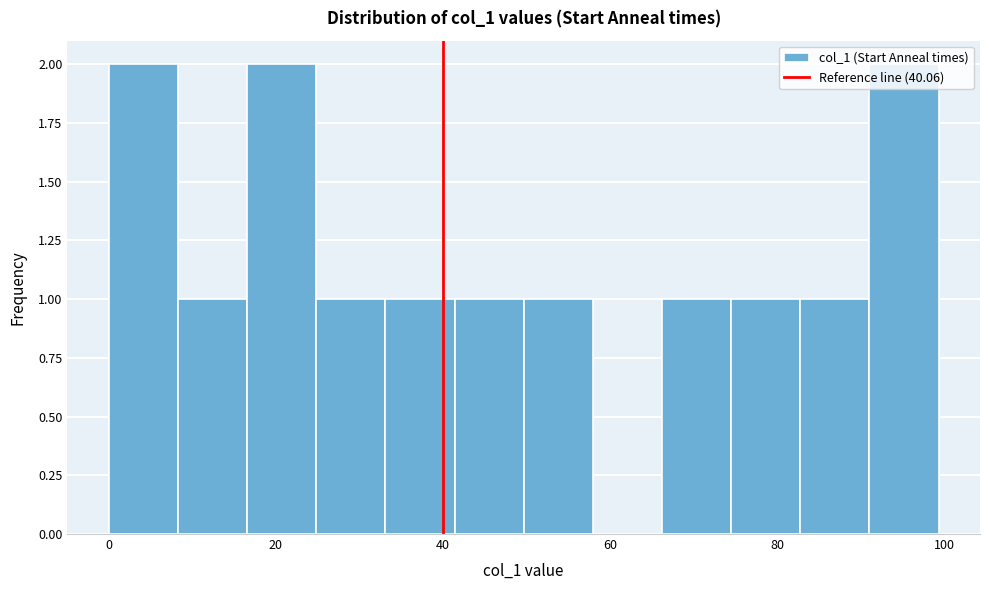

Reading left to right, transcribe this chart: for each bar, give the range it covers on the x-axis and its height. Neither the bar edges nor the heights are printed on the chart, so give them approximately, as read against the axes.

0 to 8: 2
8 to 16: 1
16 to 24: 2
24 to 34: 1
34 to 42: 1
42 to 50: 1
50 to 58: 1
58 to 66: 0
66 to 74: 1
74 to 82: 1
82 to 92: 1
92 to 100: 2